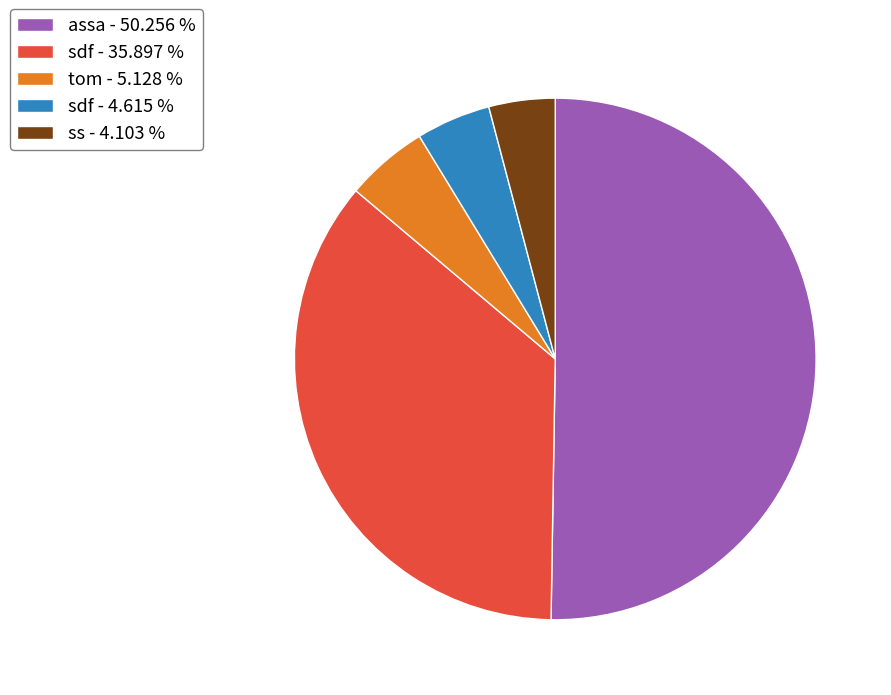

Which slice represents more than half of the pie?

assa - 50.256 %